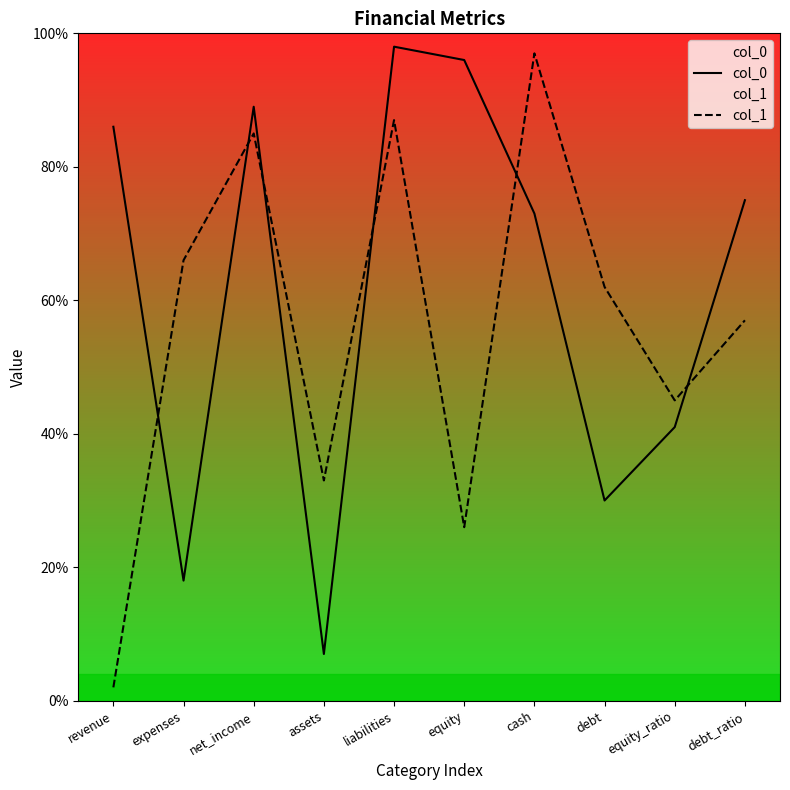

At which category is the sum across all series the highest?

liabilities